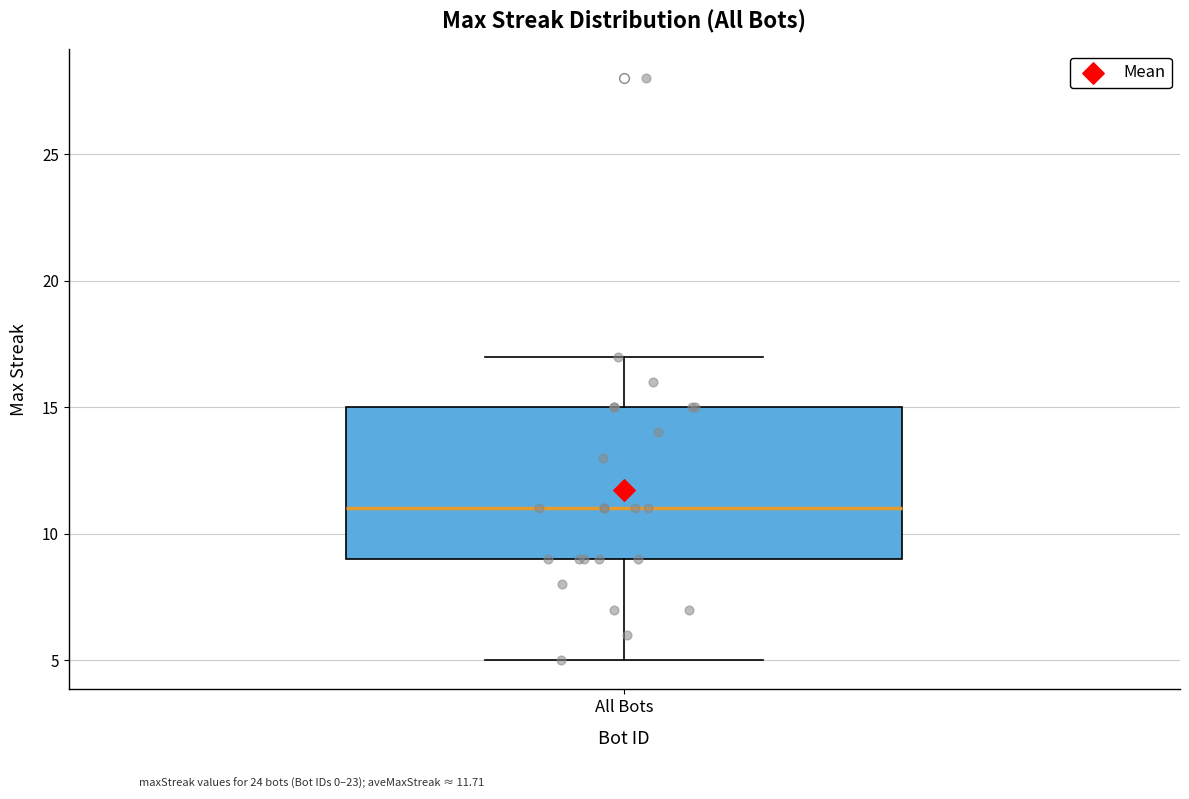

Read this box plot against the y-axis: the position of the median line, the range covered by the box, and the ends of both whiskers. The values are not printed on the chart, so give them approximately, as read against the axis.

median 11, box 9 to 15, whiskers 5 to 17